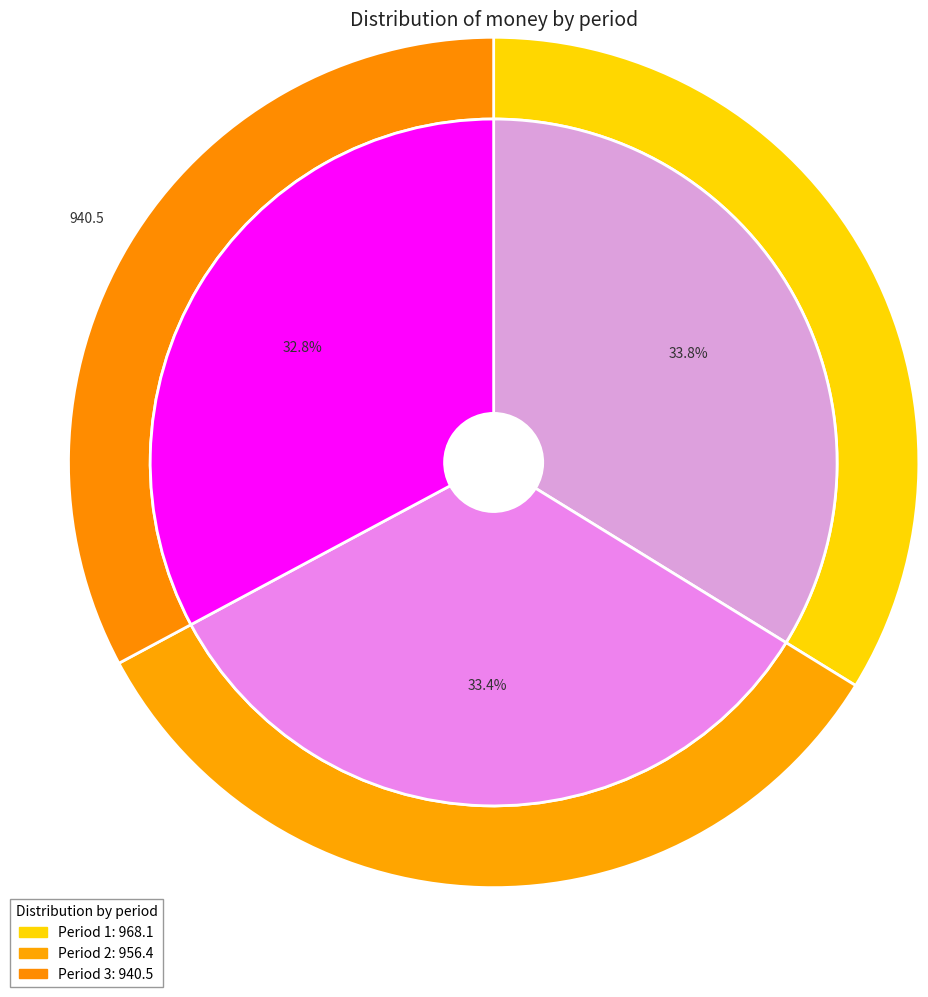

To the nearest percent, what is the difference between the largest and smallest slice percentages?

1%